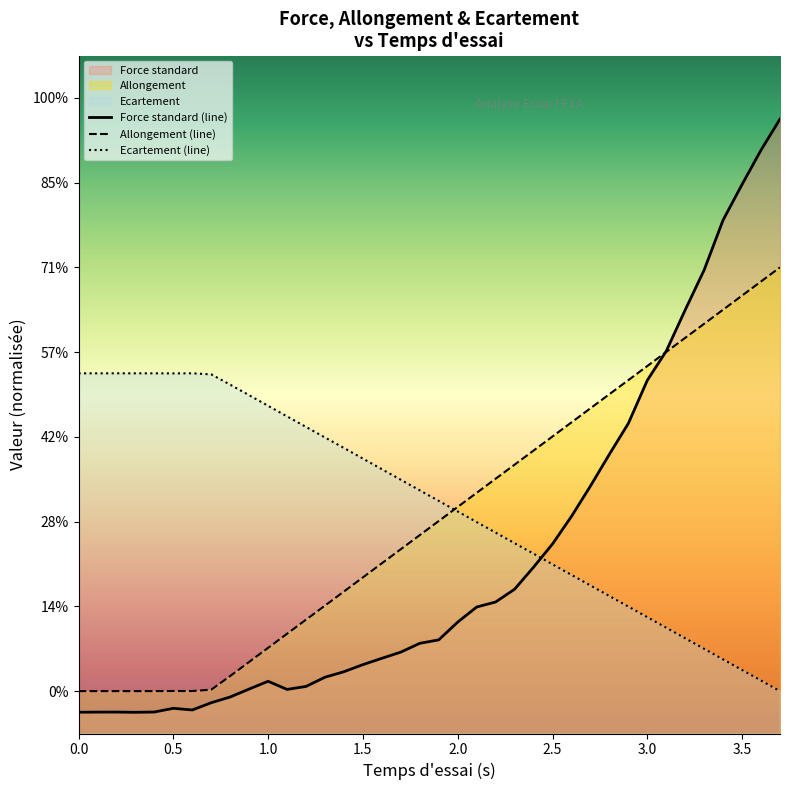

Reading left to right, what are all the values shown in this chart?

Force standard (line): -1.0	-1.0	-1.0	-1.0	-1.0	-0.8	-0.9	-0.5	-0.3	0.1	0.5	0.1	0.2	0.7	0.9	1.3	1.5	1.8	2.3	2.4	3.3	4.0	4.2	4.8	5.8	6.9	8.2	9.7	11.2	12.6	14.7	16.0	18.0	19.9	22.2	23.9	25.5	27.0
Allongement (line): 0.0	-0.0	-0.0	-0.0	-0.0	0.0	0.0	0.1	0.7	1.4	2.0	2.7	3.4	4.0	4.7	5.4	6.0	6.7	7.4	8.0	8.7	9.4	10.0	10.7	11.4	12.0	12.7	13.3	14.0	14.7	15.3	16.0	16.7	17.3	18.0	18.7	19.3	20.0
Ecartement (line): 15.0	15.0	15.0	15.0	15.0	15.0	15.0	15.0	14.5	14.0	13.5	13.0	12.5	12.0	11.5	11.0	10.5	10.0	9.5	9.0	8.5	8.0	7.5	7.0	6.5	6.0	5.5	5.0	4.5	4.0	3.5	3.0	2.5	2.0	1.5	1.0	0.5	0.0